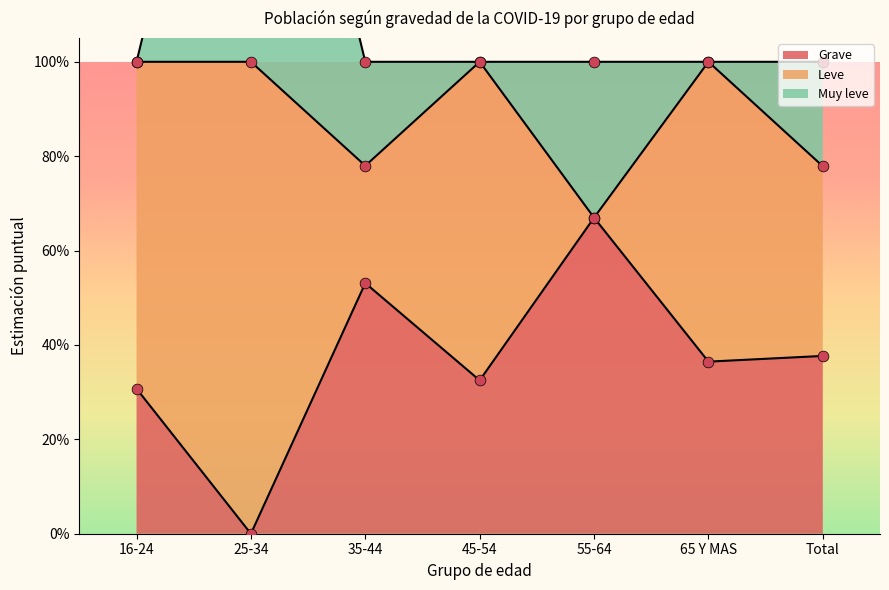

Which series has the widest spread of Y values?

Leve